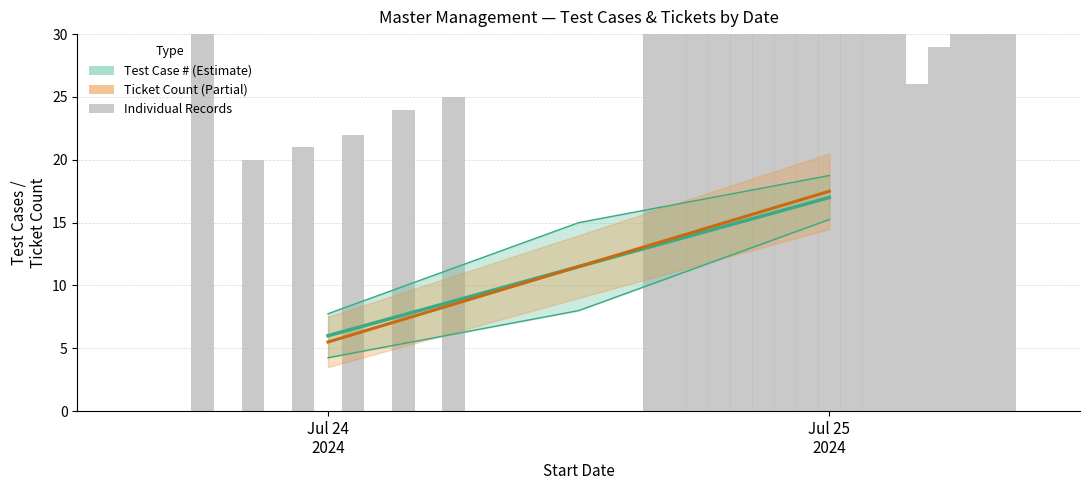

What is the maximum value shown in the chart?

109